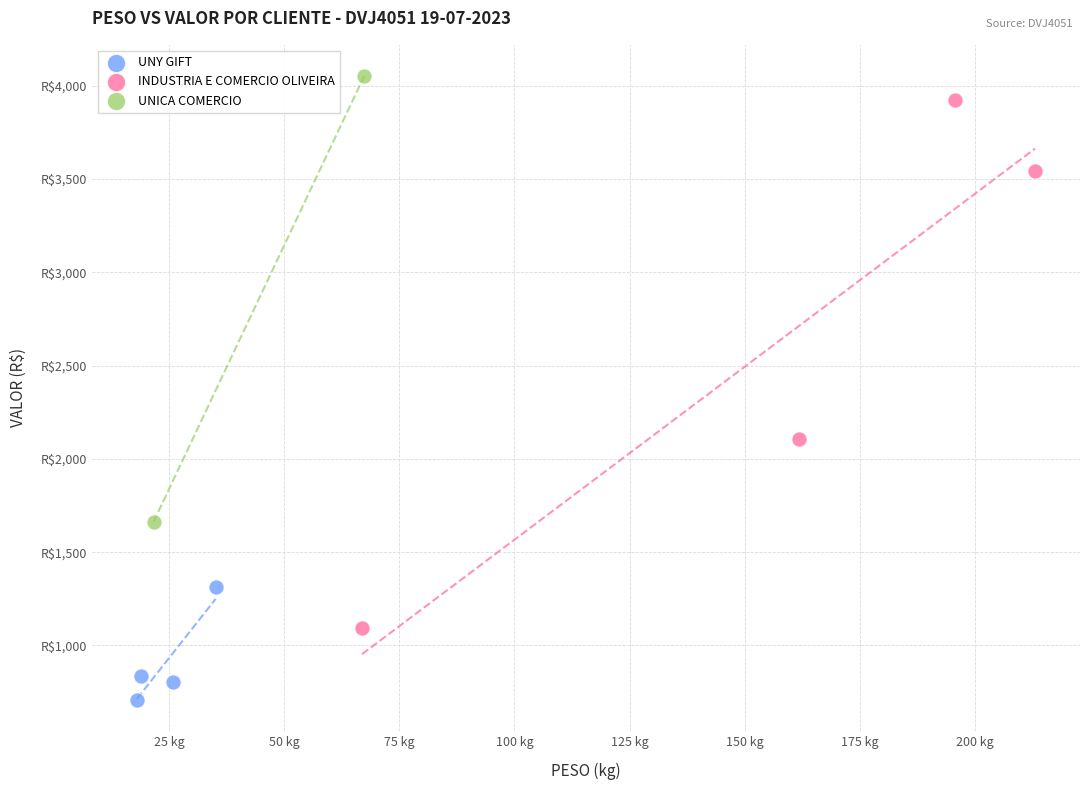

Which series has the largest Y range (max minus min)?

INDUSTRIA E COMERCIO OLIVEIRA